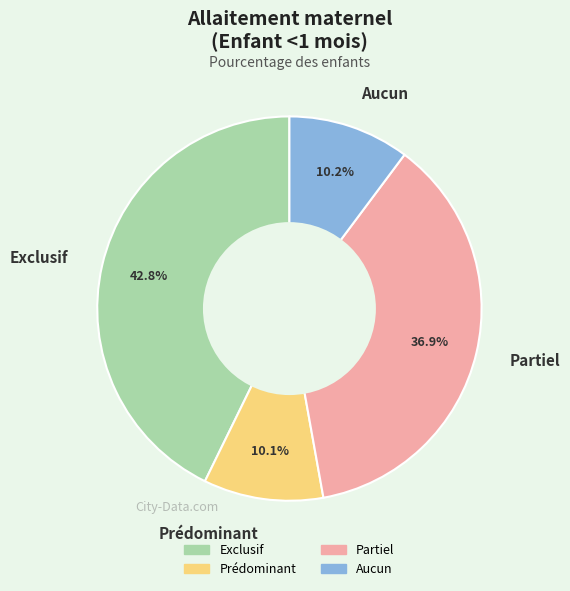

Between Prédominant and Partiel, which is larger?

Partiel